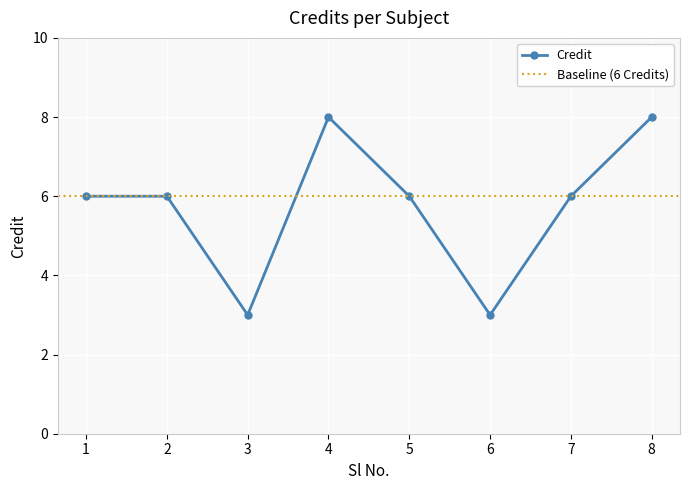

What is the value of the 3rd point from the left?

3